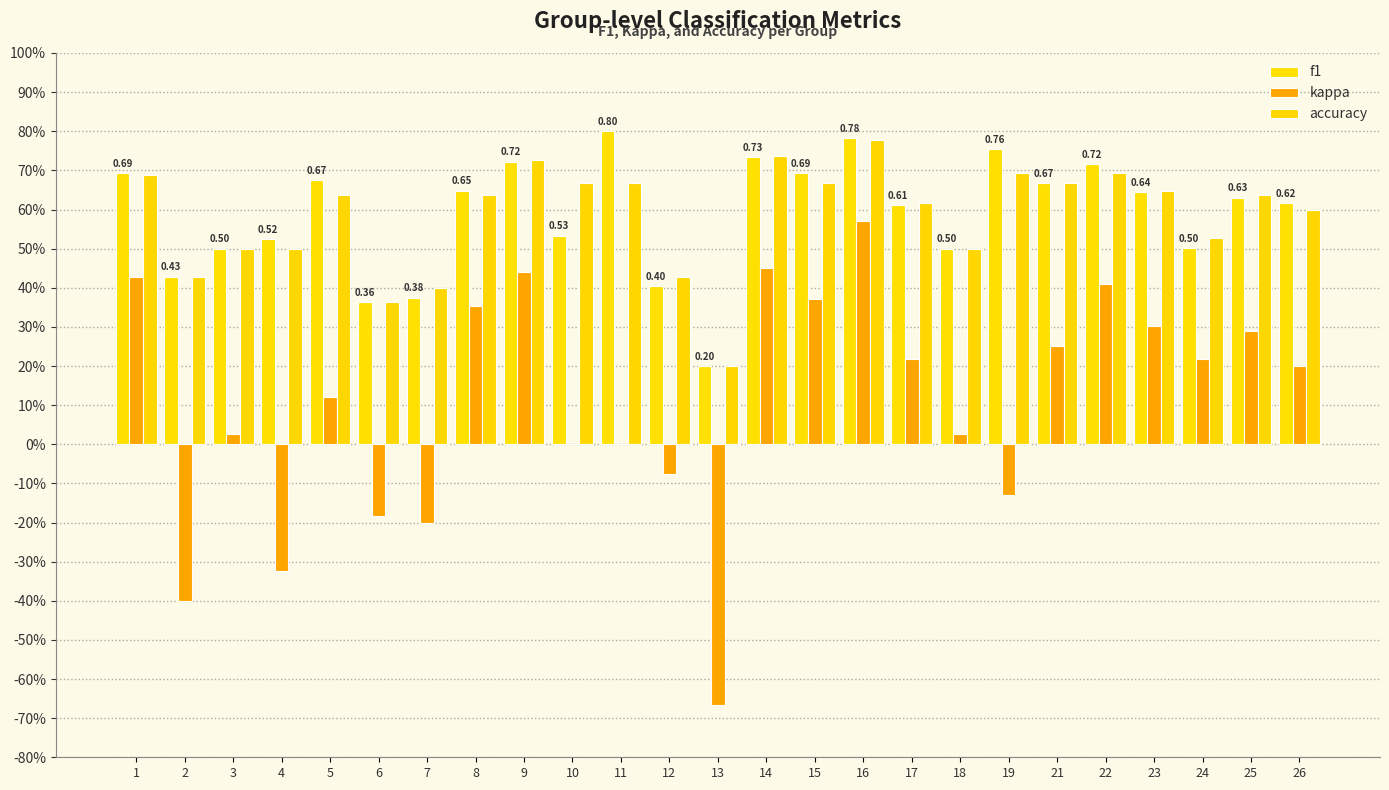

What is the greatest value displayed?

0.8